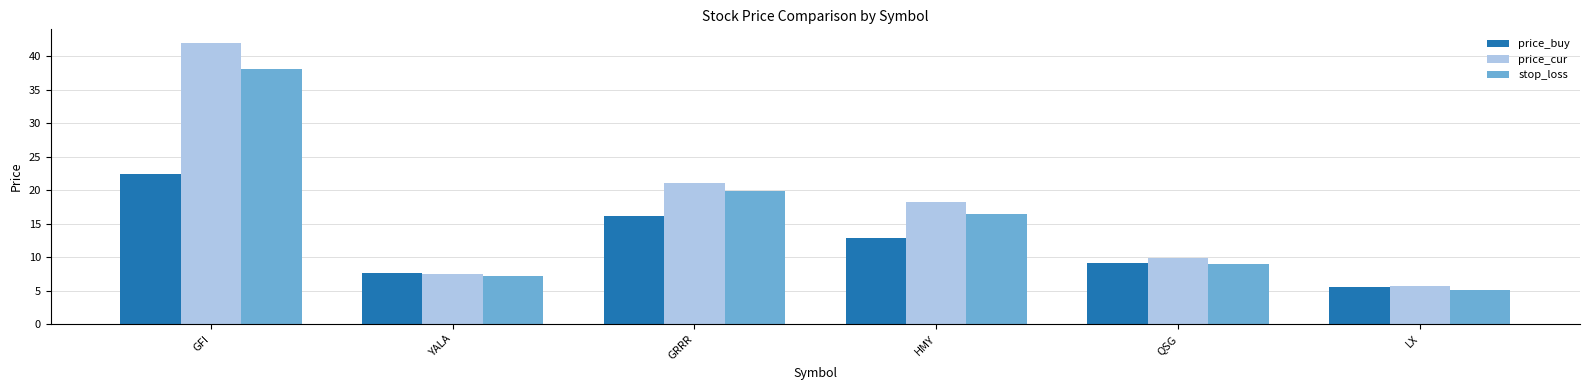

Reading right to left, list all the values displayed in this chart.

price_buy: LX=5.5	QSG=9.1	HMY=12.8	GRRR=16.2	YALA=7.6	GFI=22.5
price_cur: LX=5.7	QSG=9.9	HMY=18.2	GRRR=21.1	YALA=7.5	GFI=41.9
stop_loss: LX=5.1	QSG=9.0	HMY=16.4	GRRR=19.9	YALA=7.2	GFI=38.1